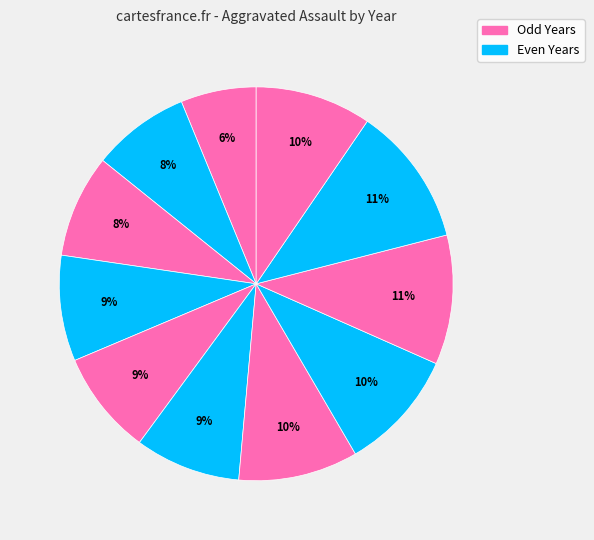

How many slices are in this pie chart?

11